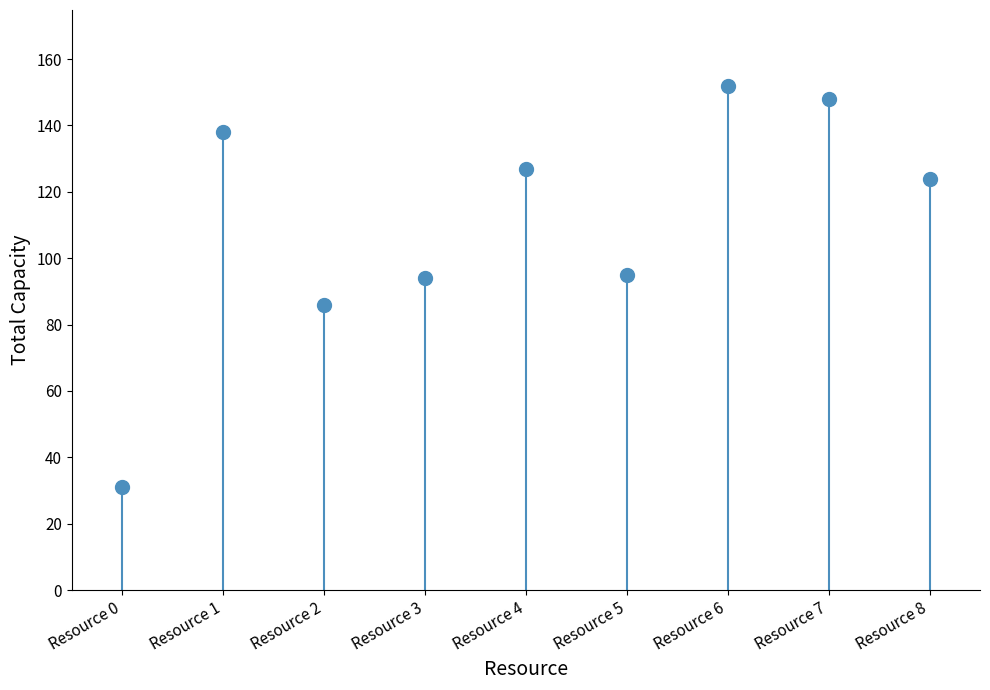

How many values exceed 124?

4